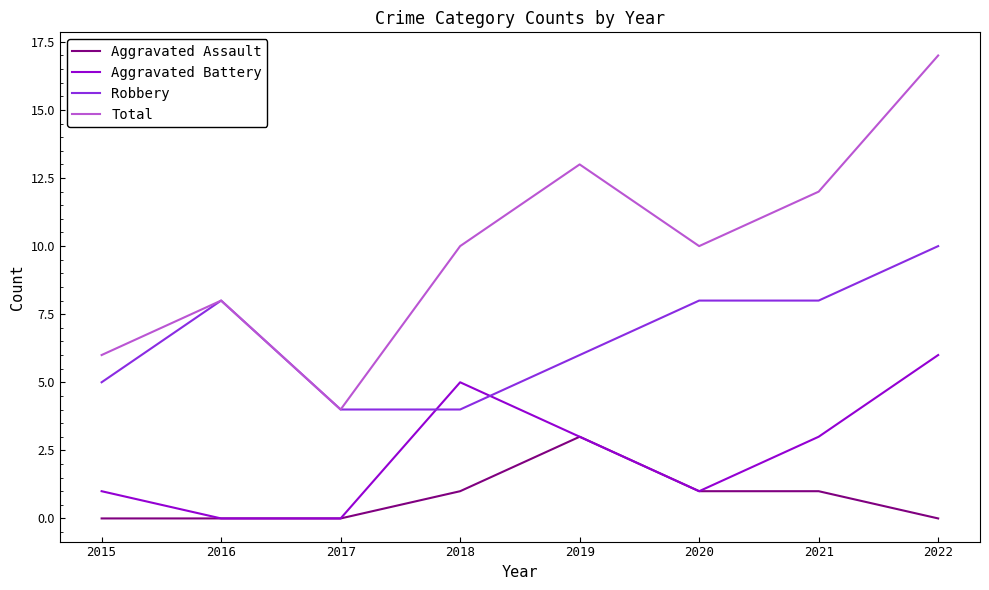

What is the spread (max minus min) of values at 2018?

9